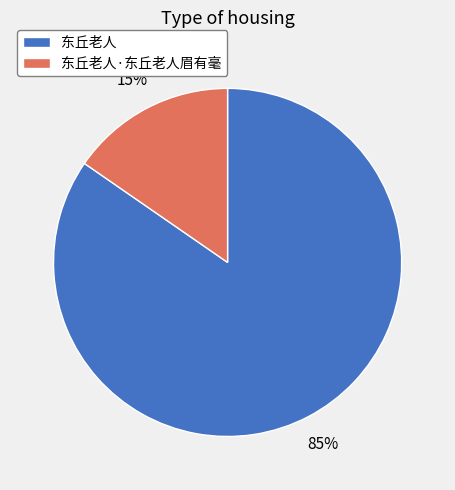

Combined, do 东丘老人·东丘老人眉有毫 and 东丘老人 account for over 50%?

Yes